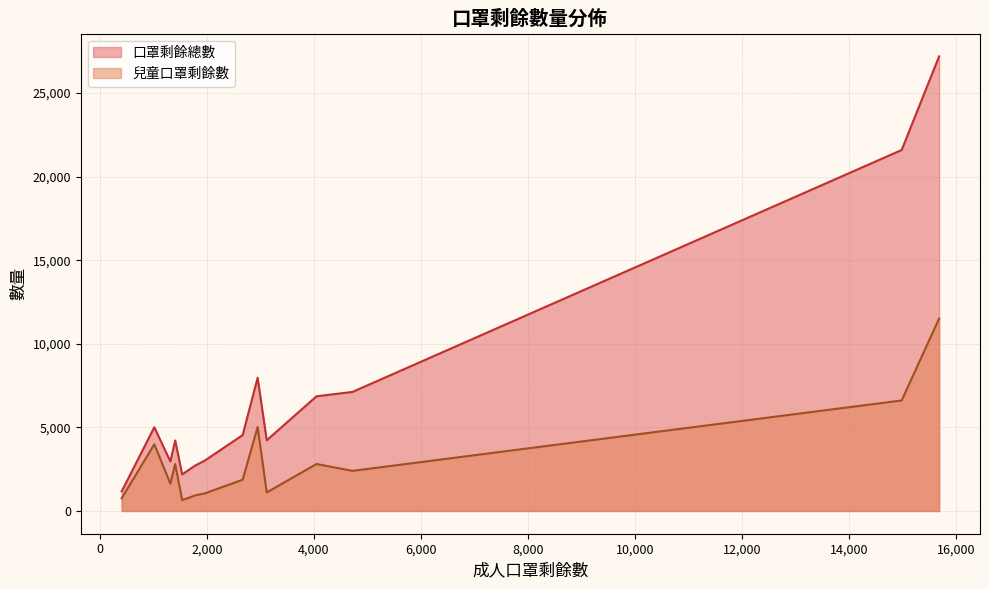

What are all the series names shown in the legend?

口罩剩餘總數, 兒童口罩剩餘數